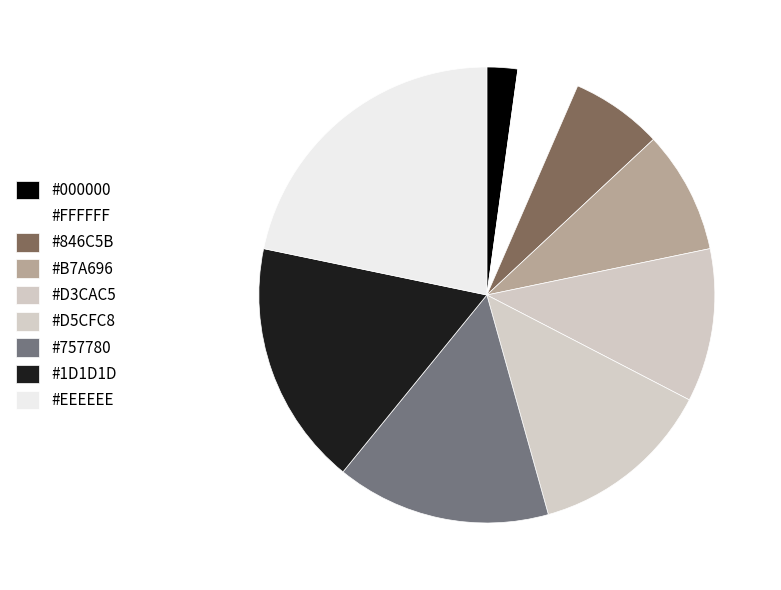

Count the number of slices in the pie.

9